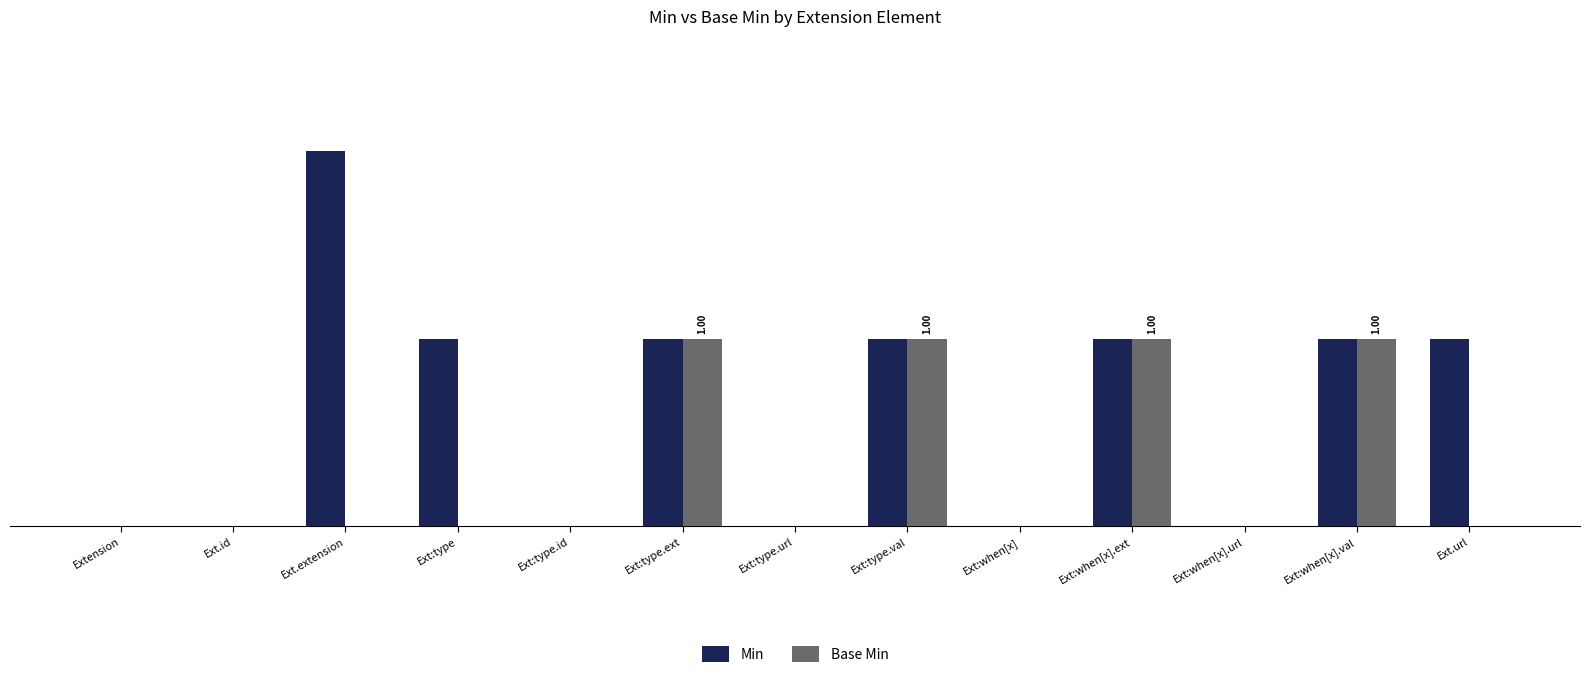

Between Ext.id and Ext:type.id, which is larger?

Ext.id